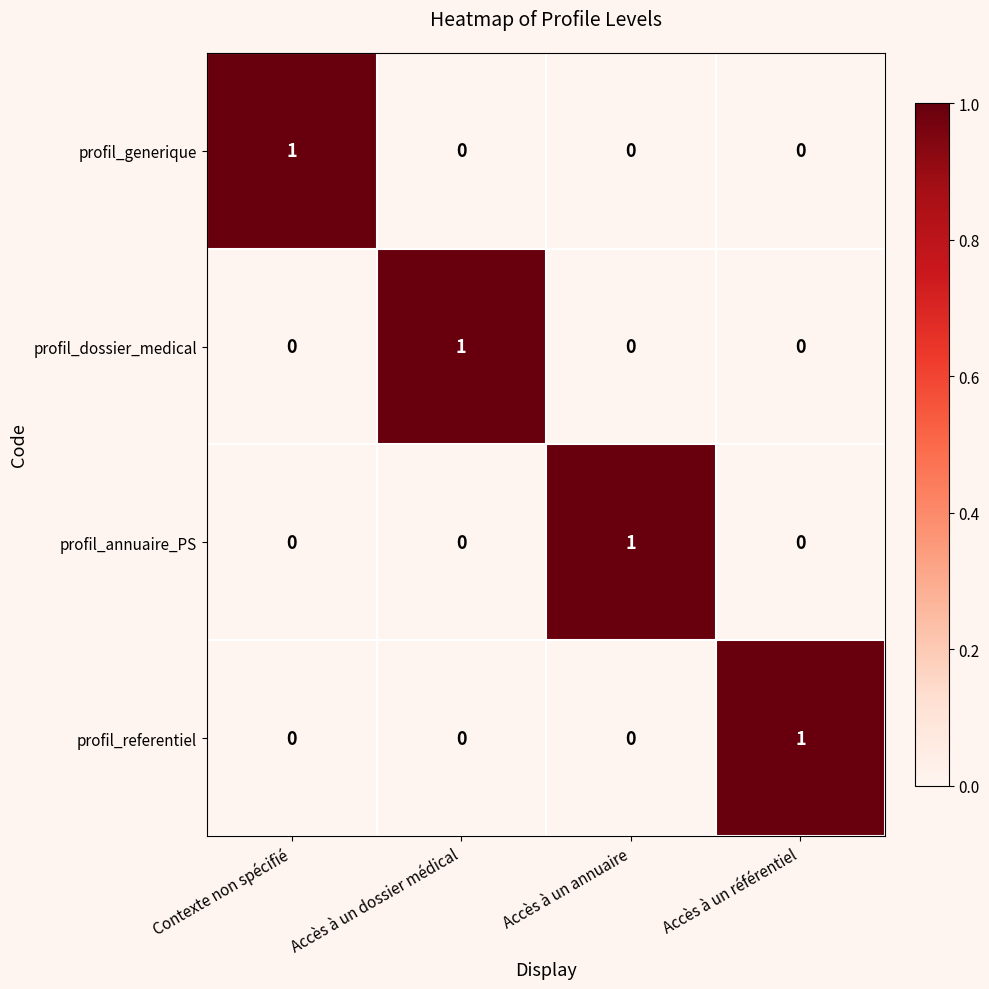

How many profil_dossier_medical values are between 0 and 1?

4